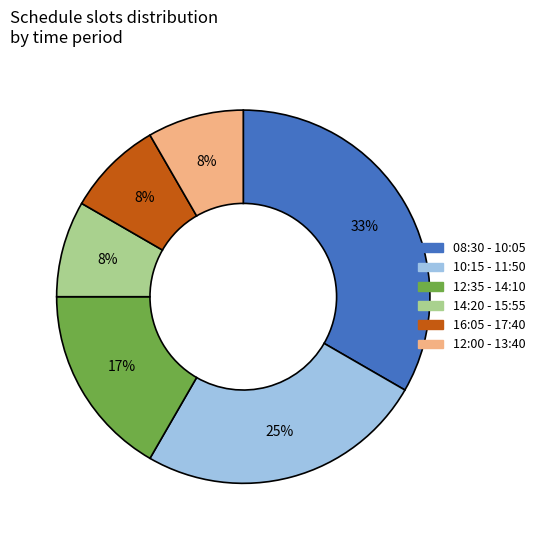

To the nearest percent, what is the combined percentage of 10:15 - 11:50 and 12:35 - 14:10?

42%